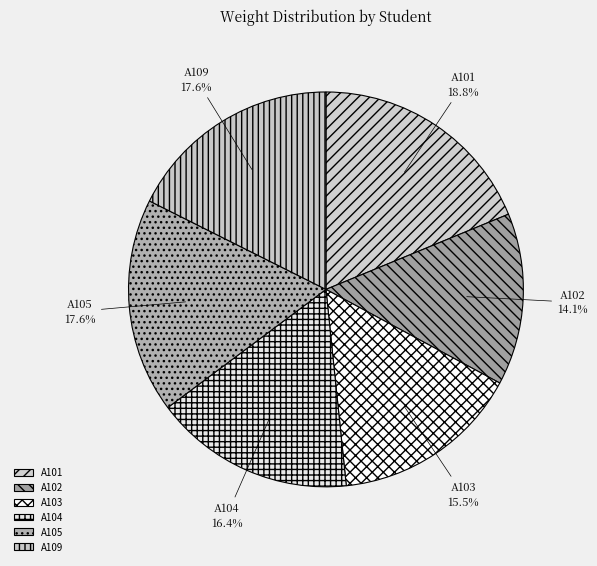

Approximately how many times larger is the value at A103 compared to A101?

0.8